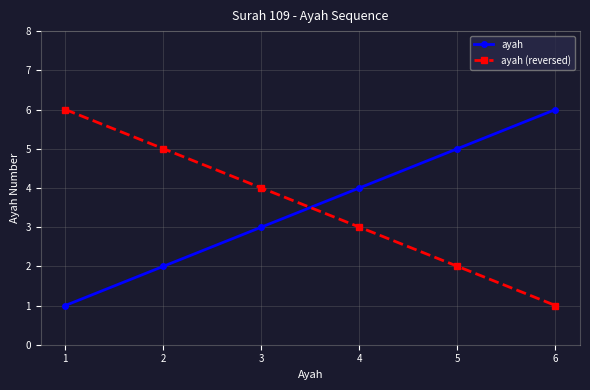

What is the difference between the maximum and second lowest values in the ayah (reversed) series?

4